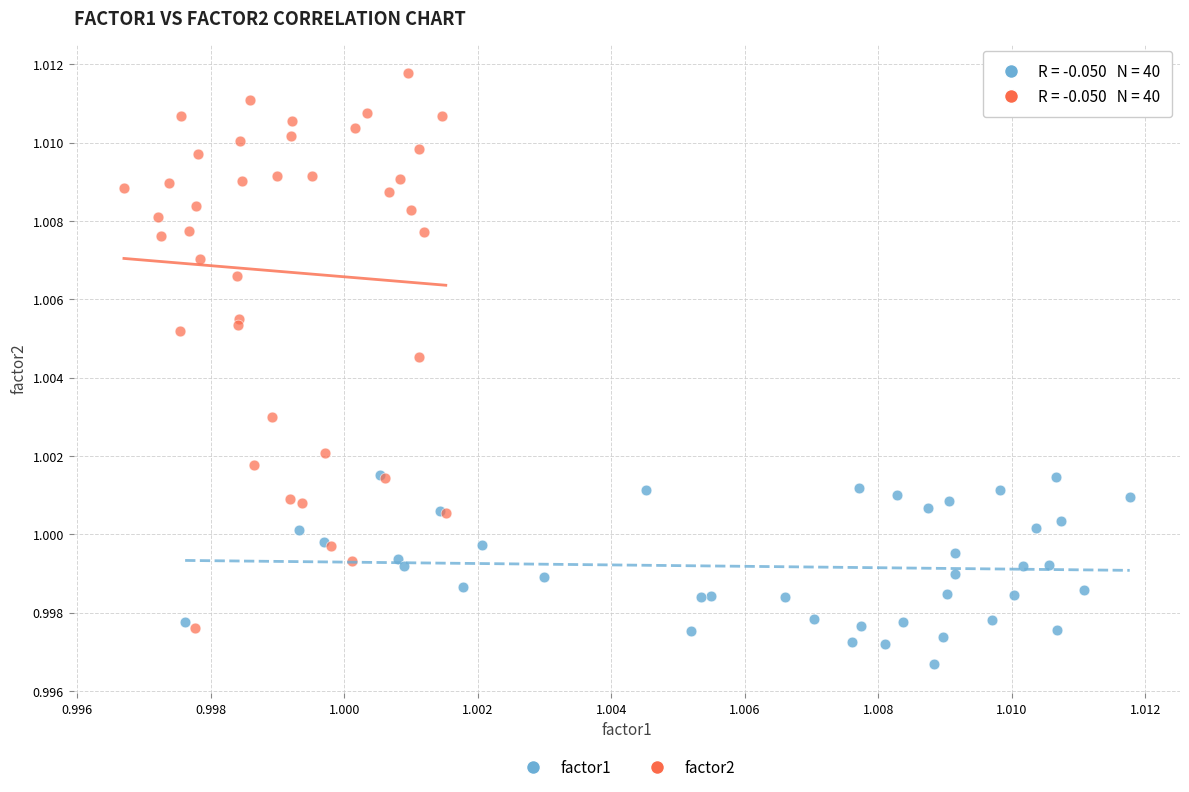

Which series reaches the maximum Y coordinate?

factor2